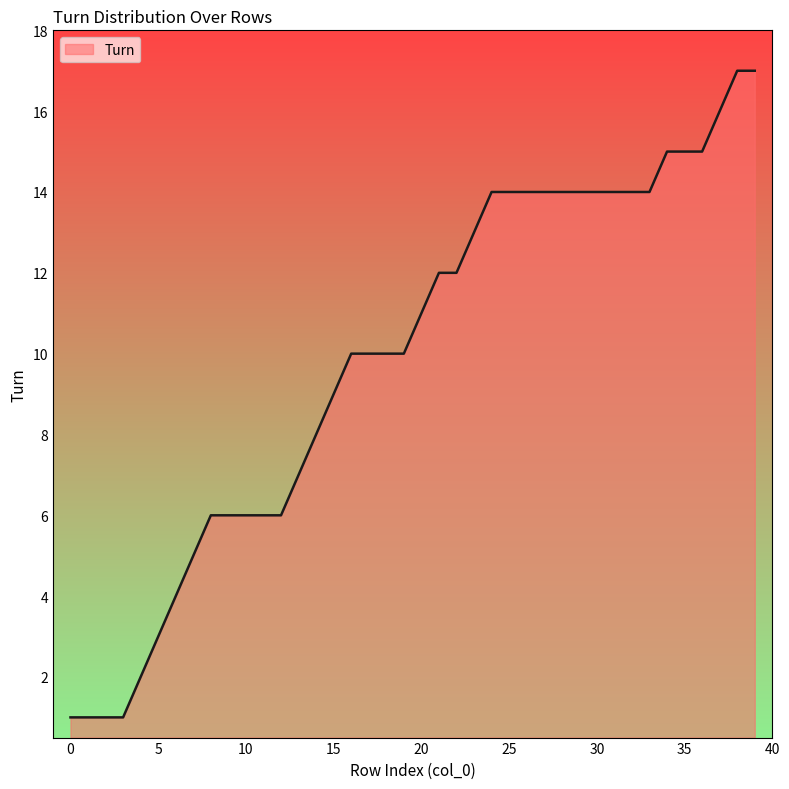

What is the greatest value displayed?

17